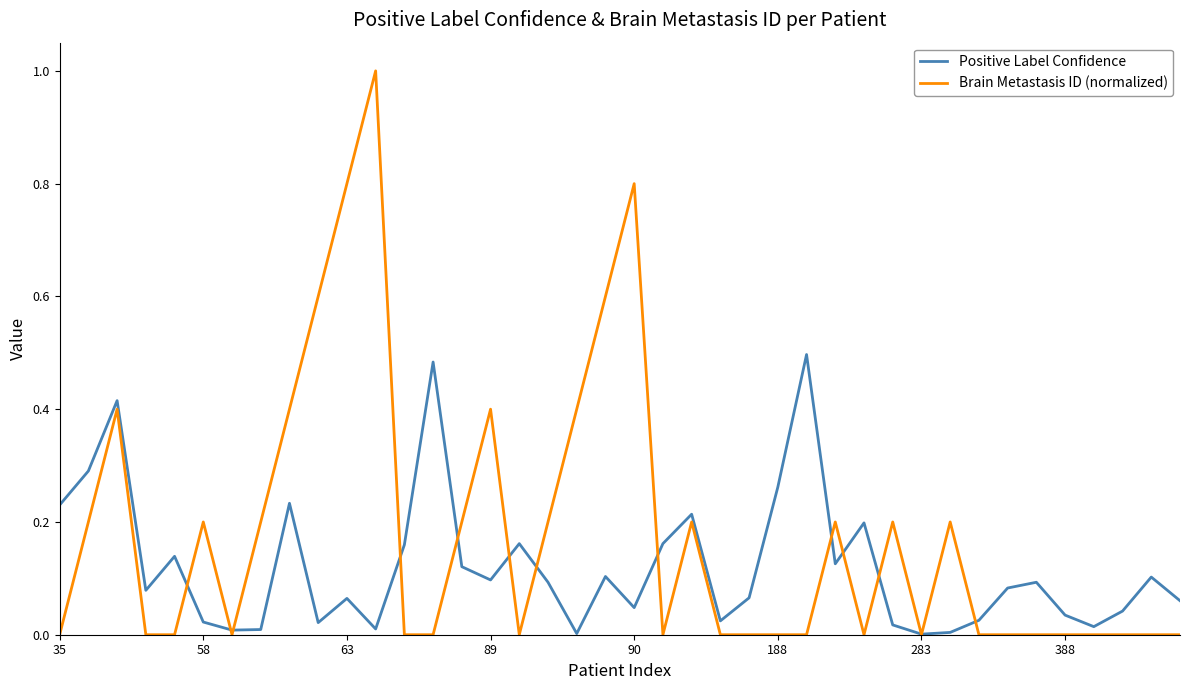

Which series has the widest spread of values?

Brain Metastasis ID (normalized)